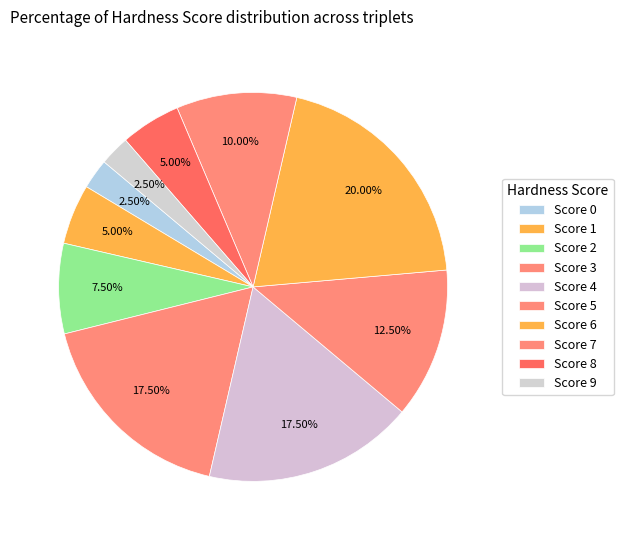

Is it true that Score 5 is 24% of the pie?

False